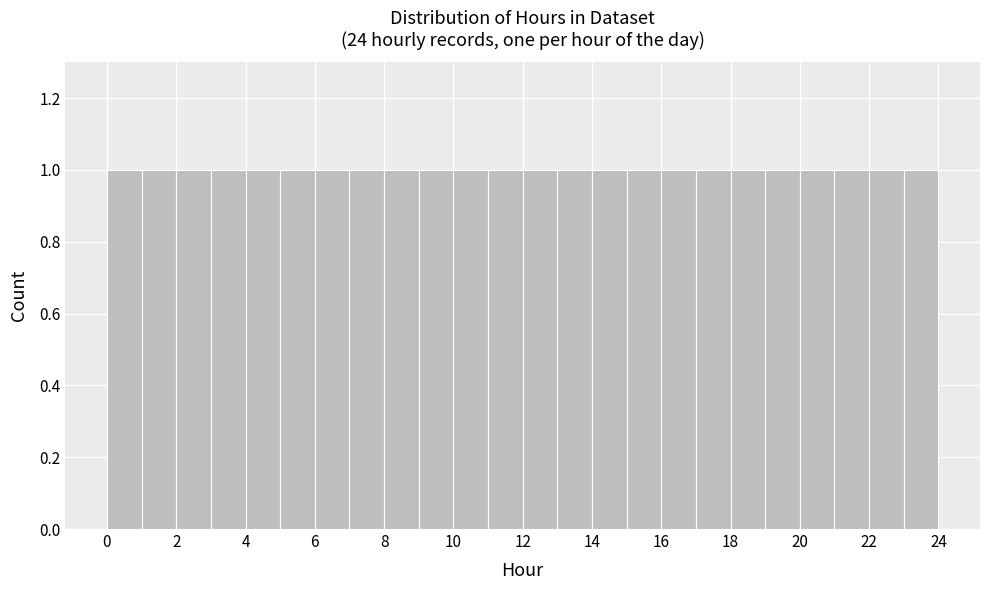

Reading left to right, transcribe this chart: for each bar, give the range it covers on the x-axis and its height. The values are not printed on the chart, so give them approximately, as read against the axis.

0 to 1: 1
1 to 2: 1
2 to 3: 1
3 to 4: 1
4 to 5: 1
5 to 6: 1
6 to 7: 1
7 to 8: 1
8 to 9: 1
9 to 10: 1
10 to 11: 1
11 to 12: 1
12 to 13: 1
13 to 14: 1
14 to 15: 1
15 to 16: 1
16 to 17: 1
17 to 18: 1
18 to 19: 1
19 to 20: 1
20 to 21: 1
21 to 22: 1
22 to 23: 1
23 to 24: 1